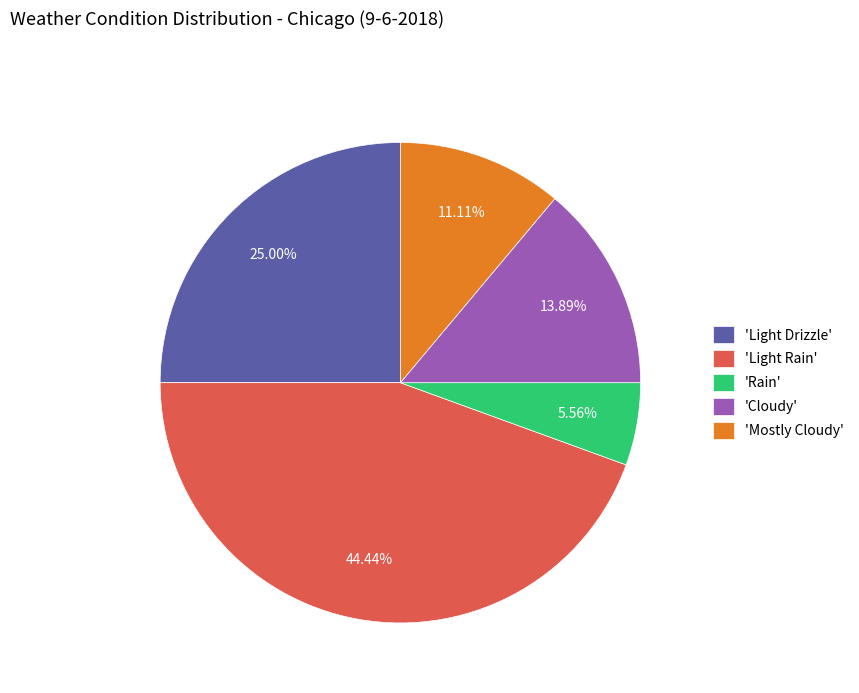

Rank the categories by value from lowest to highest.

'Rain', 'Mostly Cloudy', 'Cloudy', 'Light Drizzle', 'Light Rain'